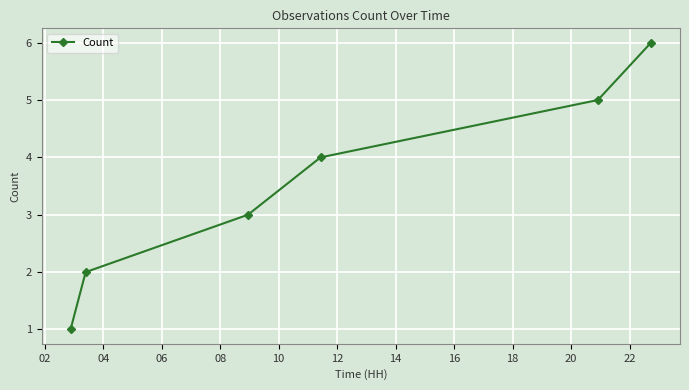

What is the average value?

4